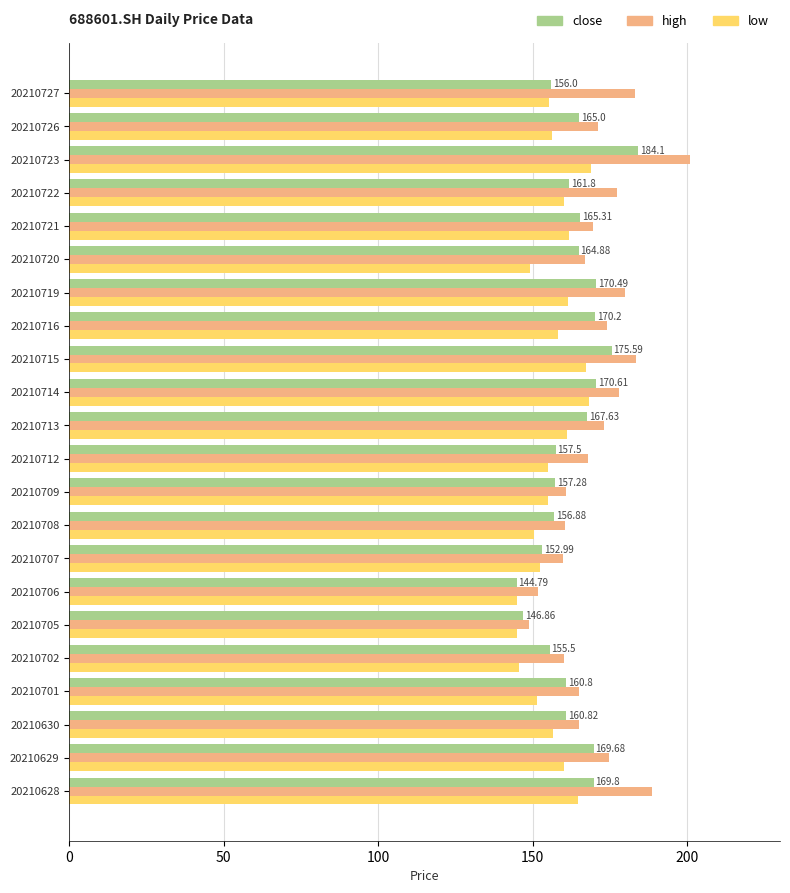

At which category is the sum across all series the highest?

20210723